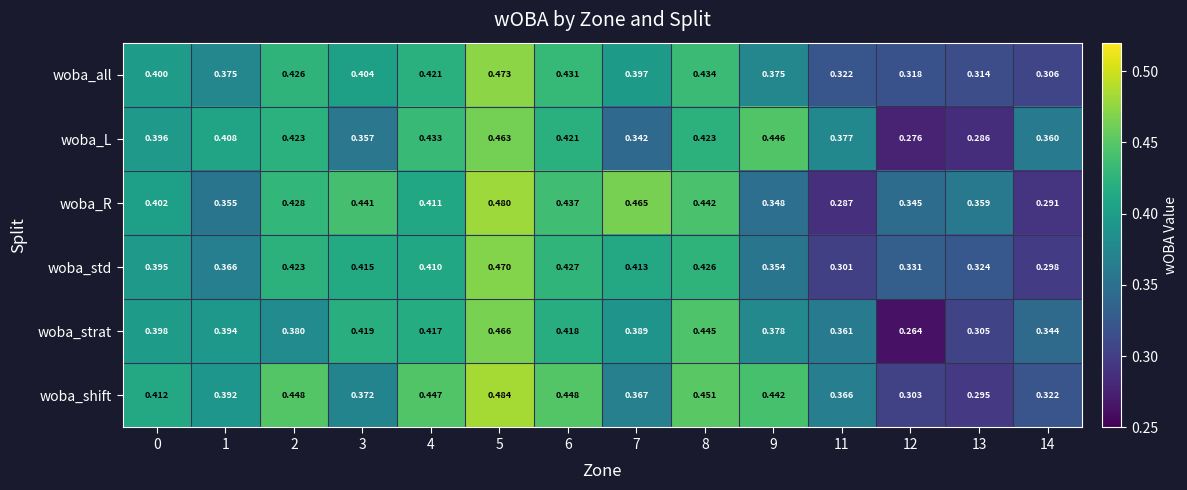

At 0, list the series in order from smallest to largest.

woba_std, woba_L, woba_strat, woba_all, woba_R, woba_shift